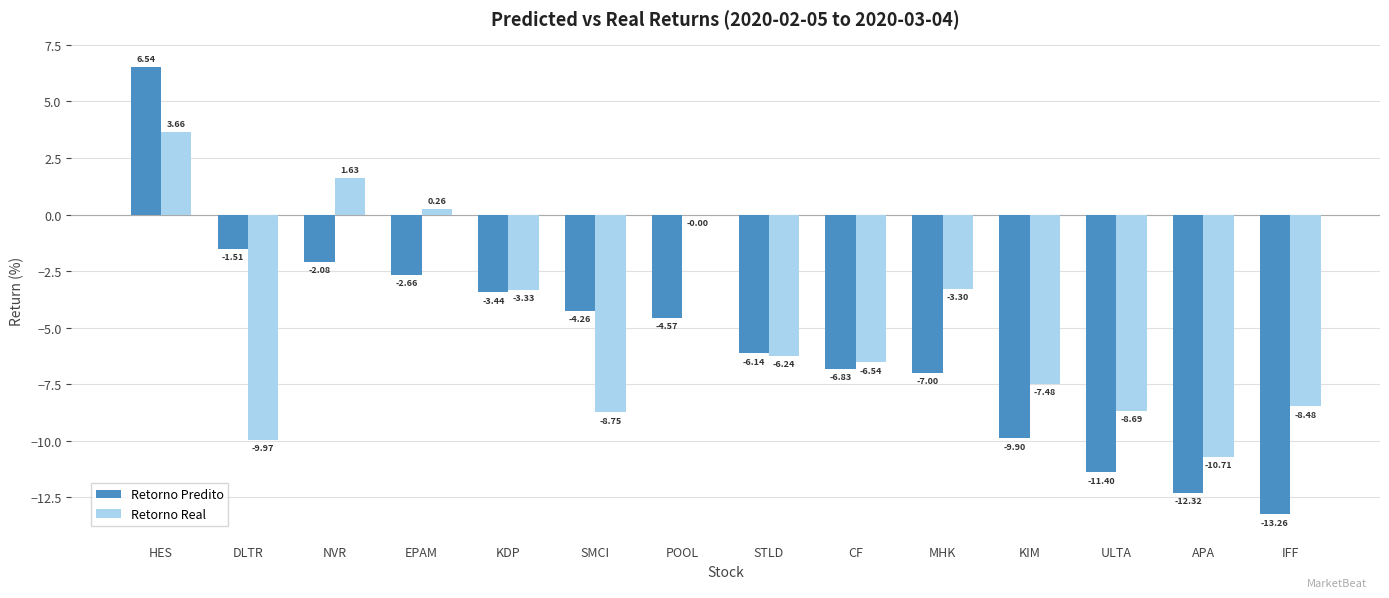

Between EPAM and APA, which series saw the biggest shift?

Retorno Real